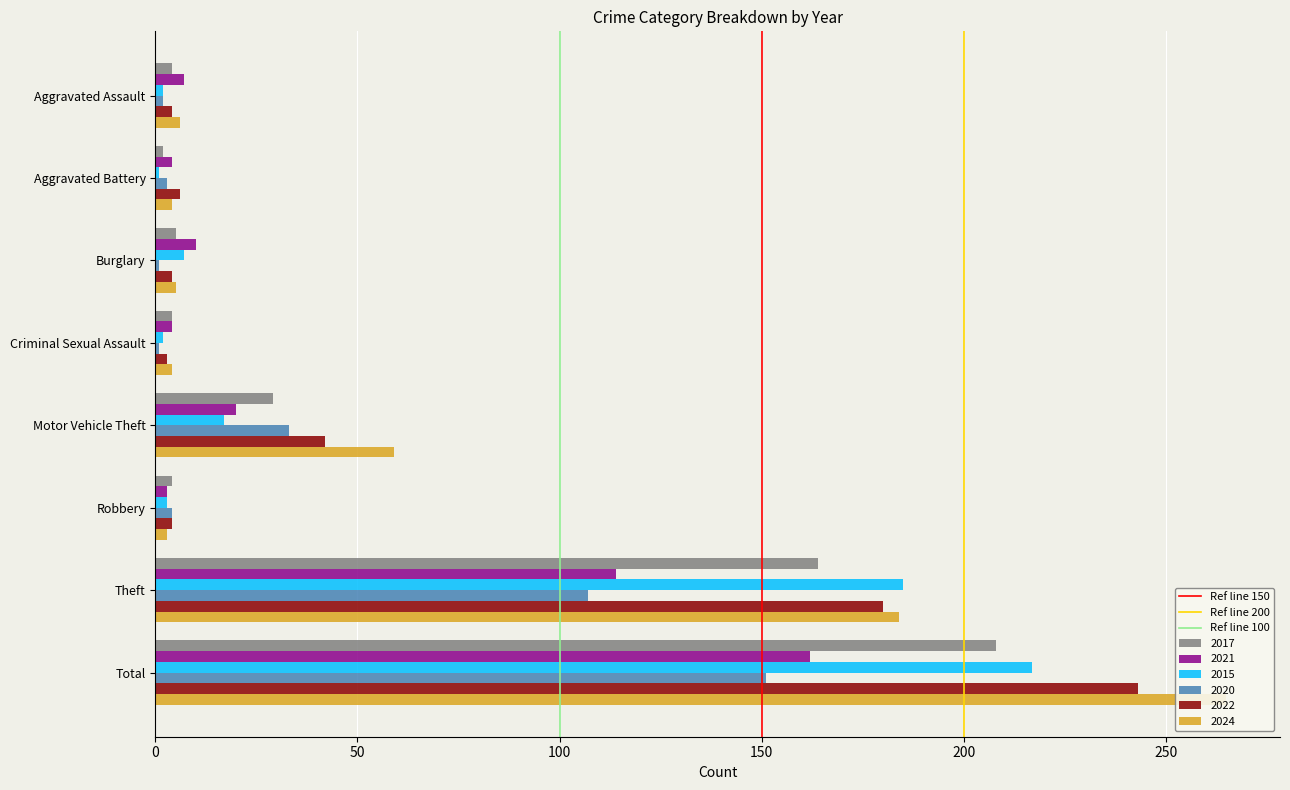

Are the bars horizontal?

Yes